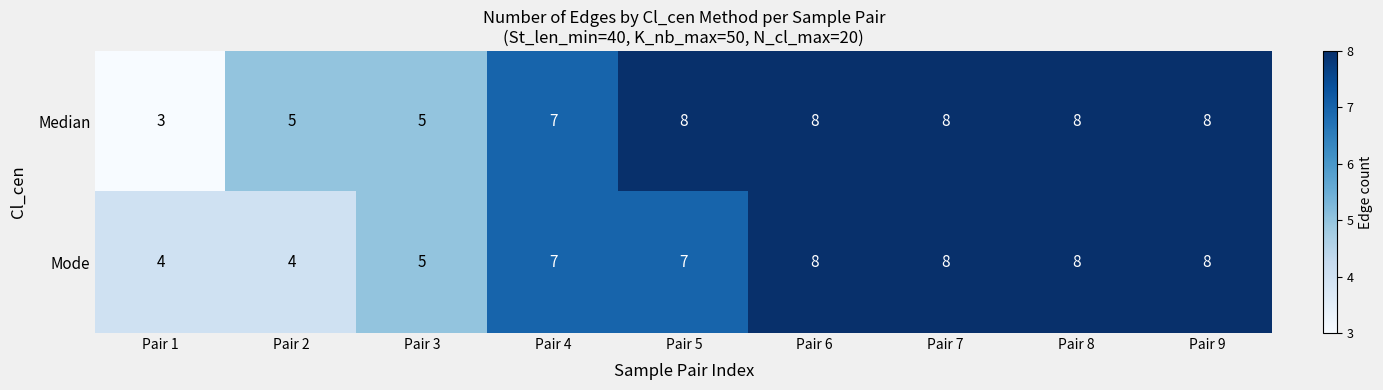

Which series has the largest total across all categories?

Median